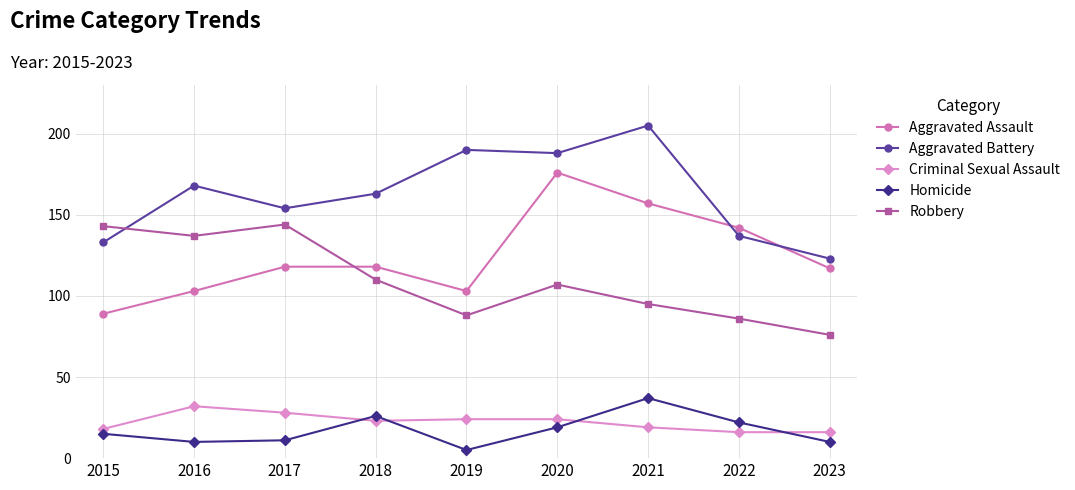

What is the sum of all Robbery values?

986